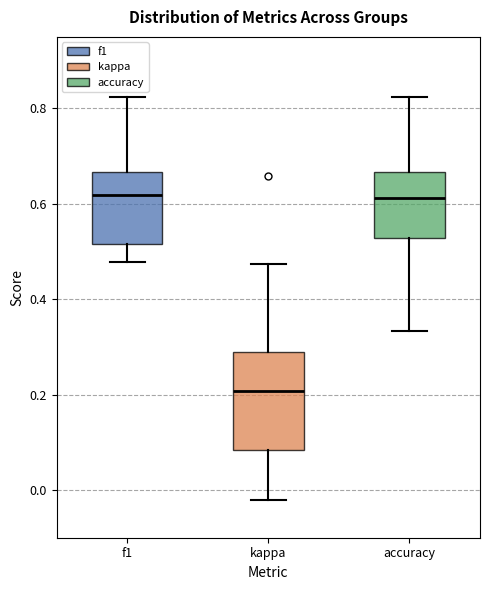

Reading left to right, read every box against the y-axis: the position of its median line, the range the box covers, and the ends of its whiskers. The values are not printed on the chart, so give them approximately, as read against the axis.

f1: median 0.62, box 0.52 to 0.66, whiskers 0.48 to 0.82
kappa: median 0.20, box 0.08 to 0.28, whiskers -0.02 to 0.48
accuracy: median 0.62, box 0.52 to 0.66, whiskers 0.34 to 0.82